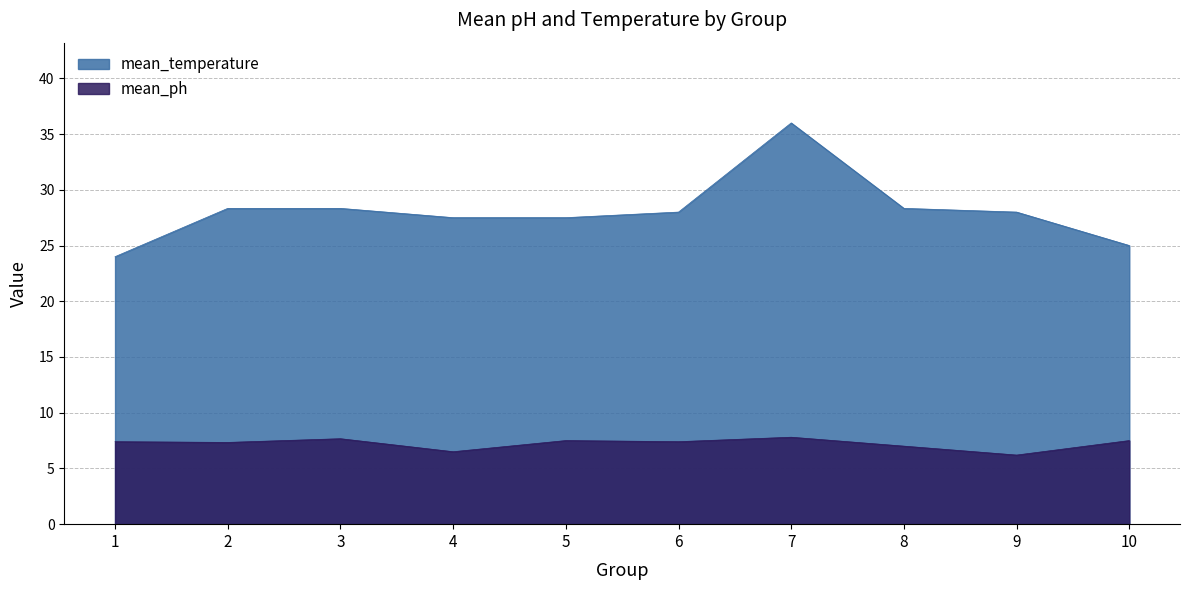

Which label corresponds to the largest value in the chart?

7